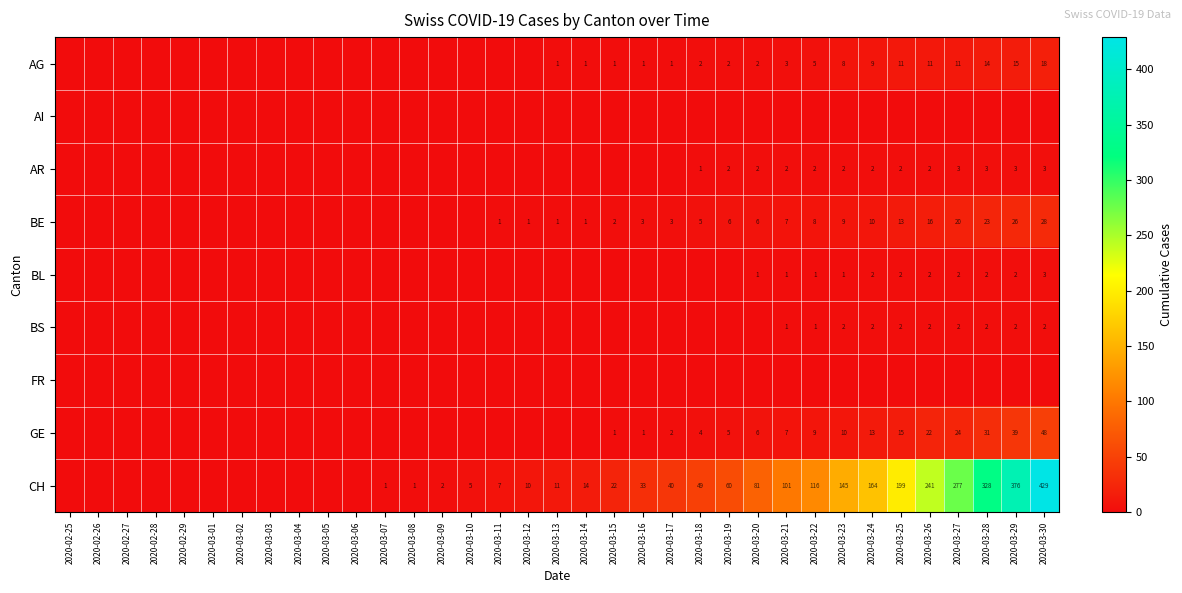

True or false: BL has a value of 1 at 2020-03-25.

False